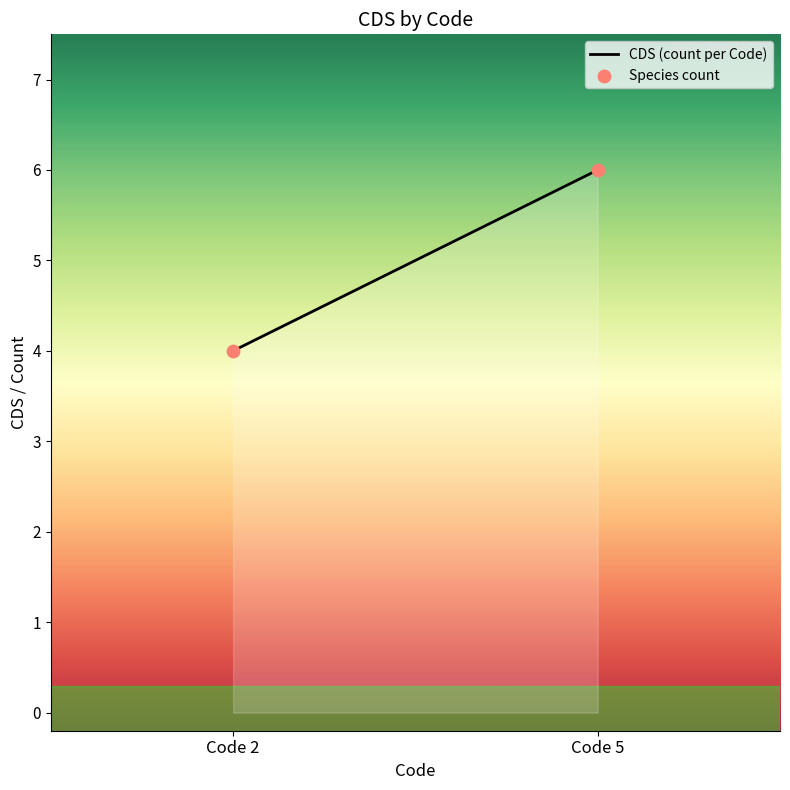

What is the average Y value?

5